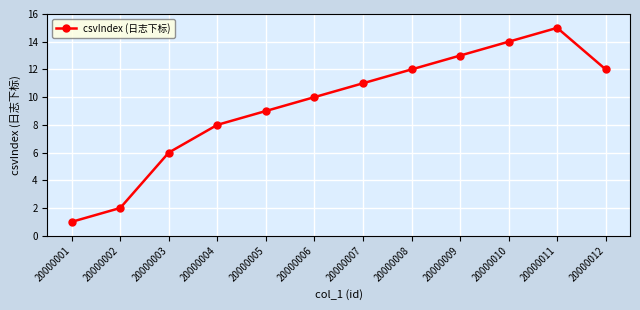

What is the approximate value at 20000010, to the nearest 10?

10